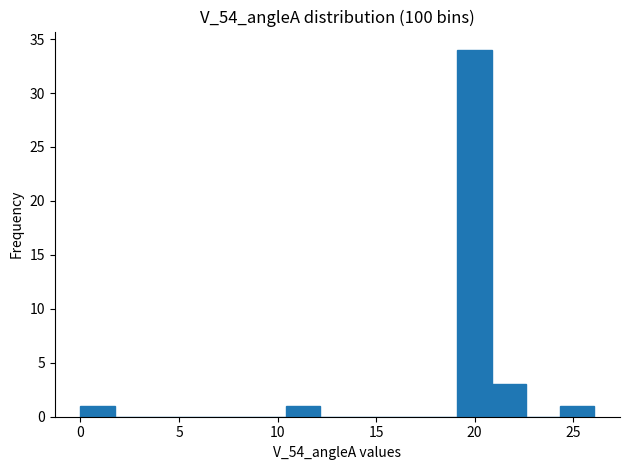

Read against the x-axis, roughly where is the centre of the tallest bar?

20.0